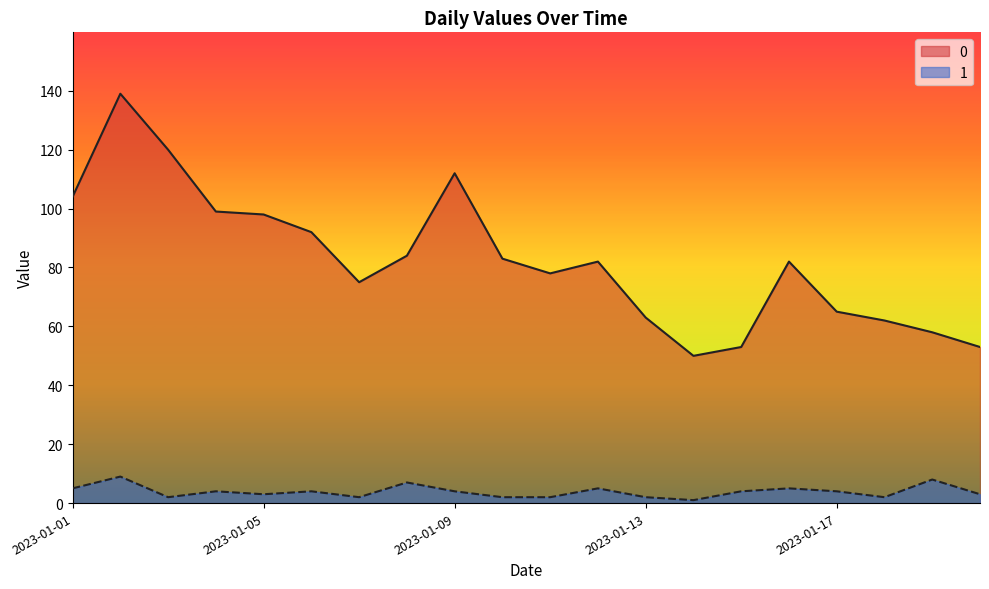

How many categories are shown in the chart?

20